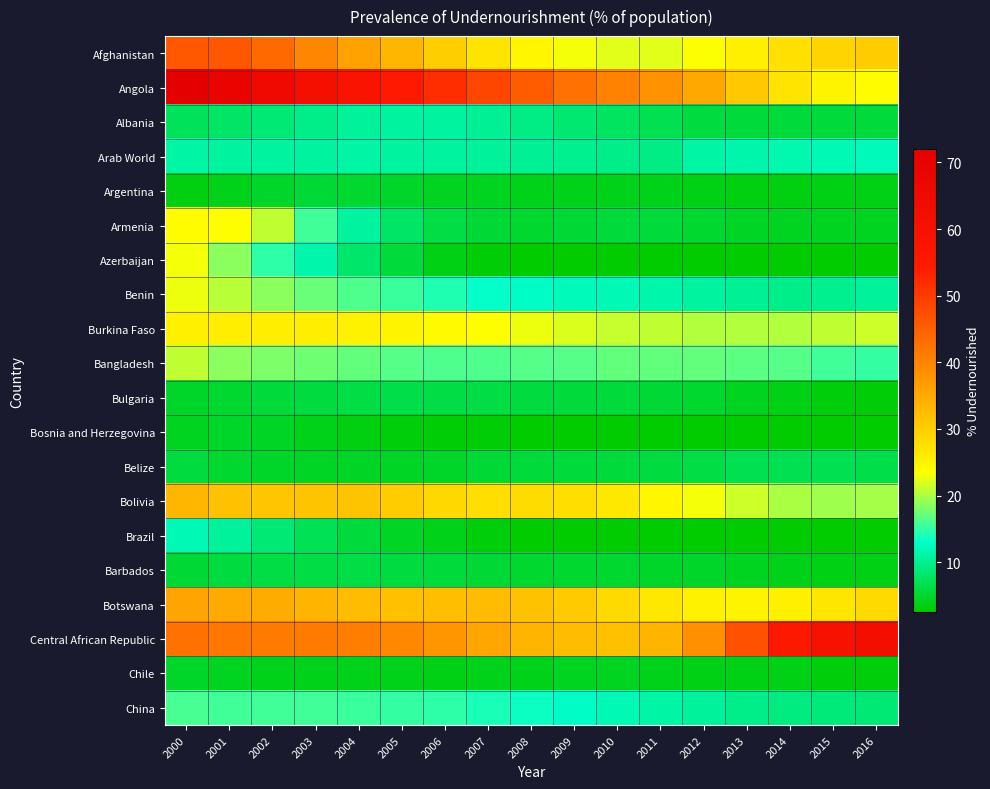

Which series has the largest total across all categories?

Angola